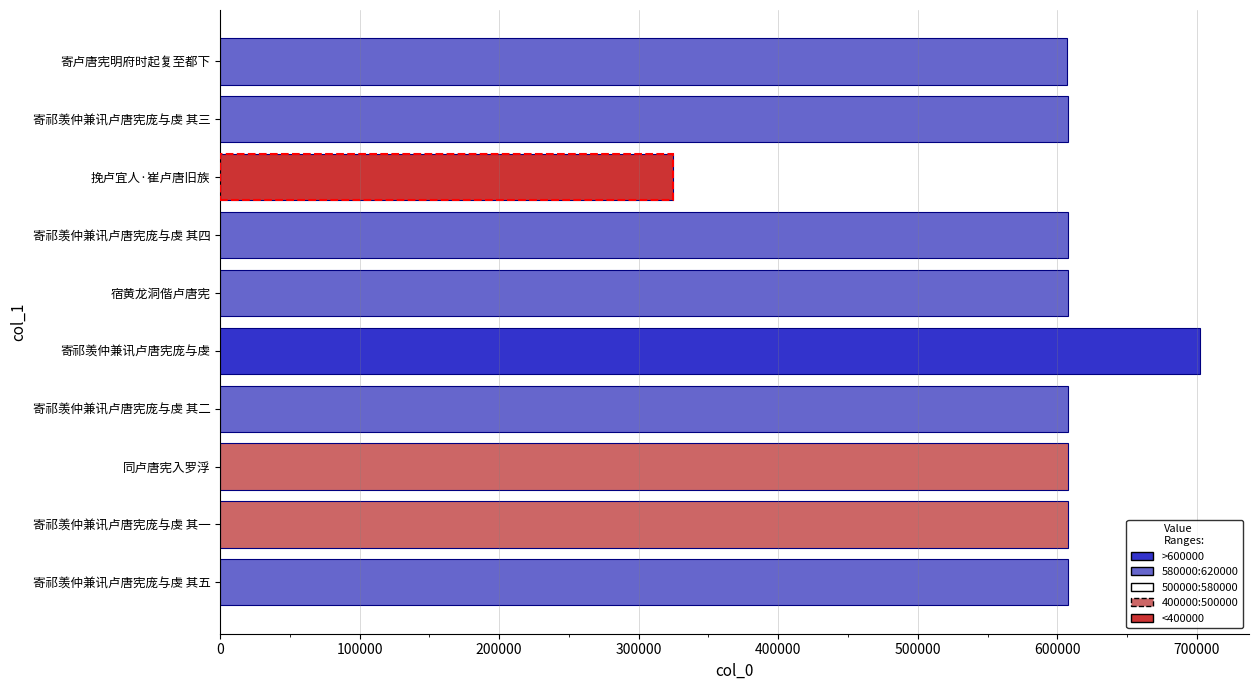

What is the difference between the maximum and second lowest values?

95386